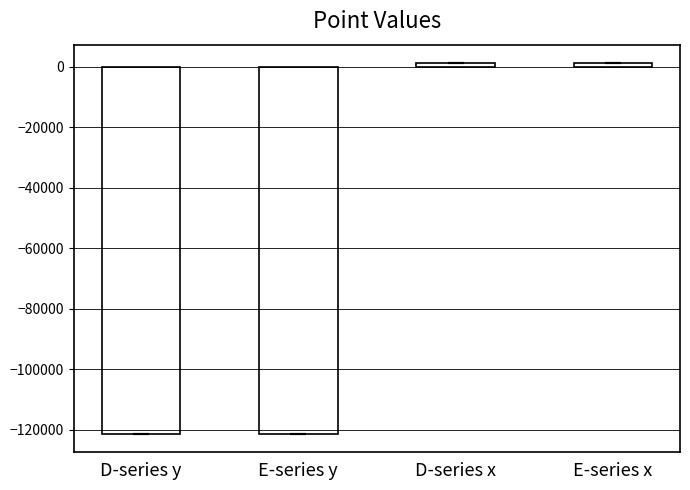

What is the difference between the maximum and minimum values?

122536.3